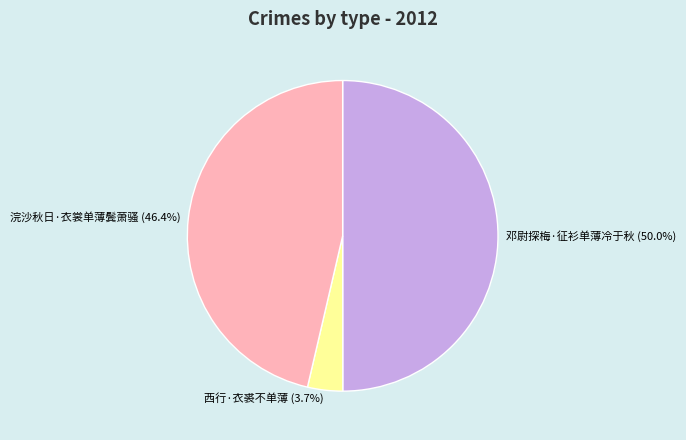

Count the number of slices in the pie.

3